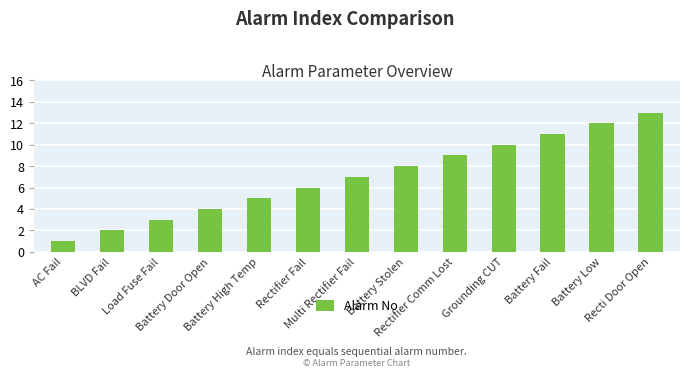

What is the label of the 9th bar from the left?

Rectifier Comm Lost